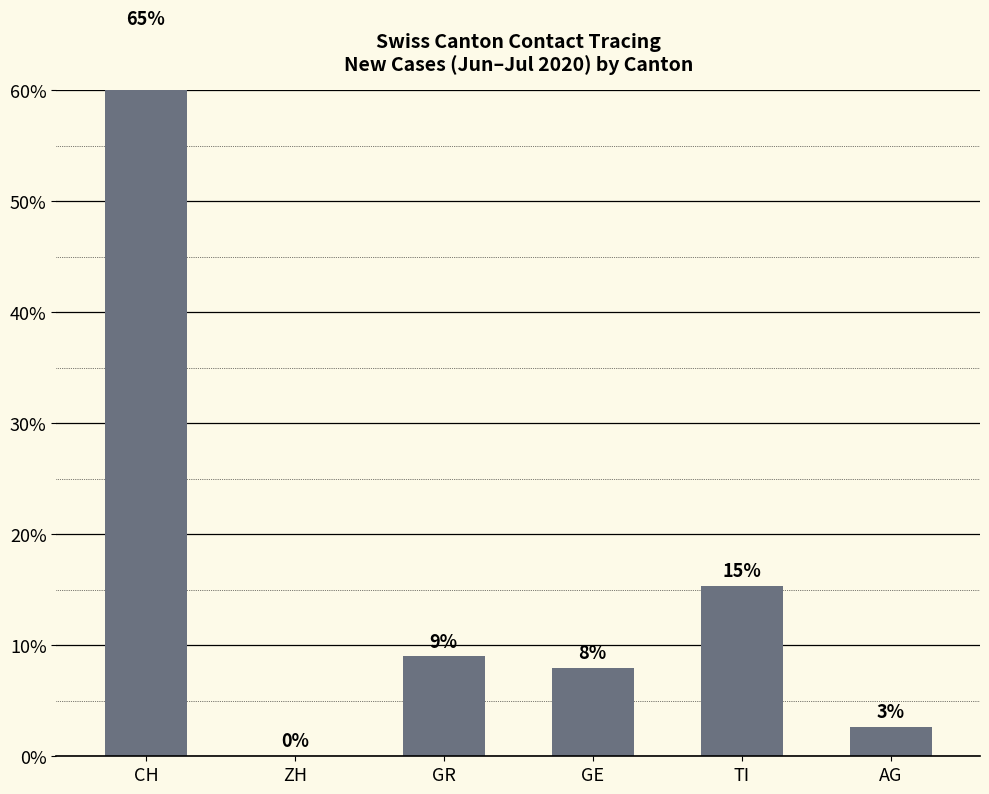

How many series are shown in this chart?

1